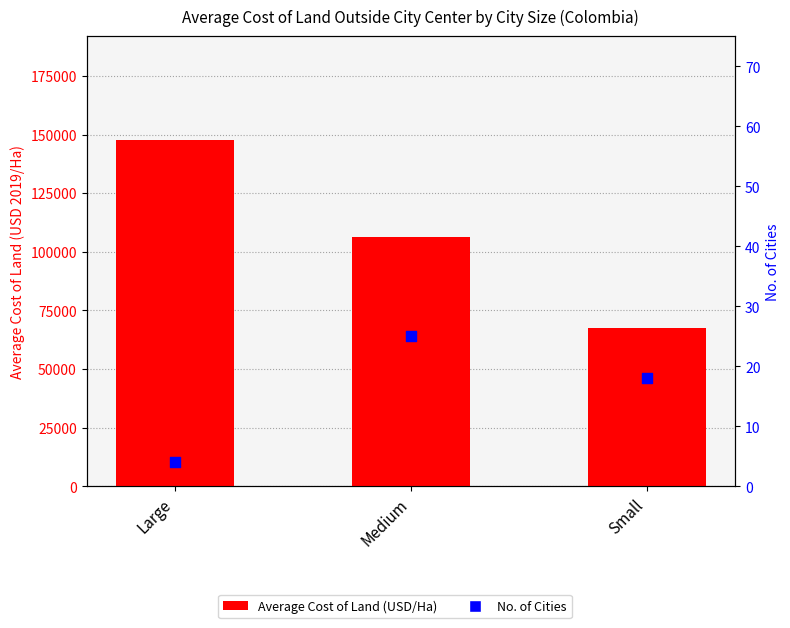

At how many categories does at least one series exceed 140687?

1